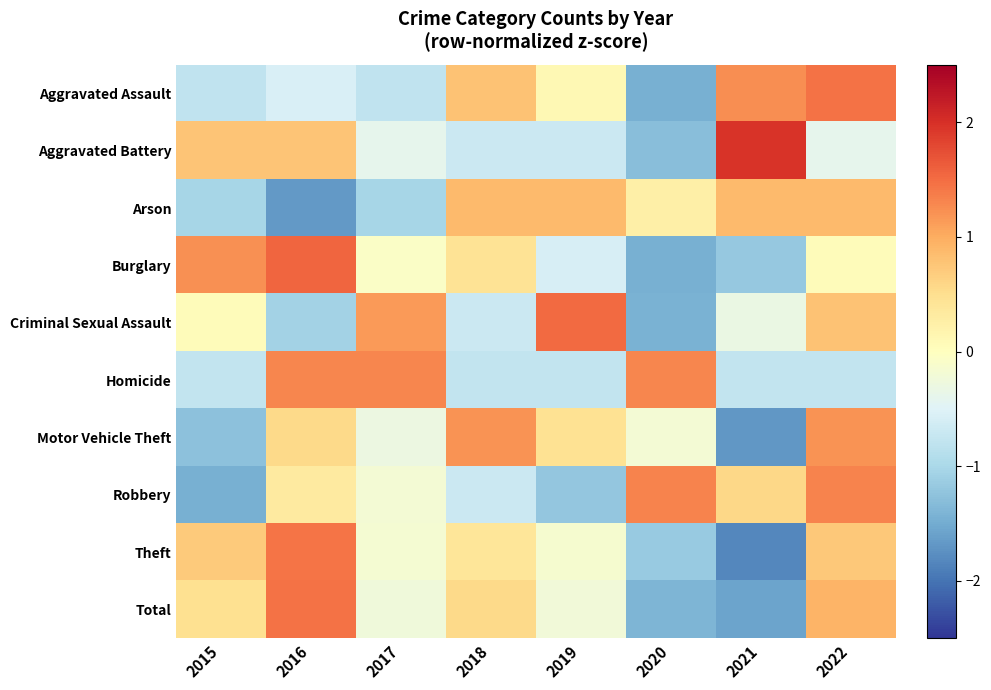

Rank the series at 2022 from lowest to highest value.

Homicide, Aggravated Battery, Burglary, Theft, Criminal Sexual Assault, Arson, Total, Motor Vehicle Theft, Robbery, Aggravated Assault